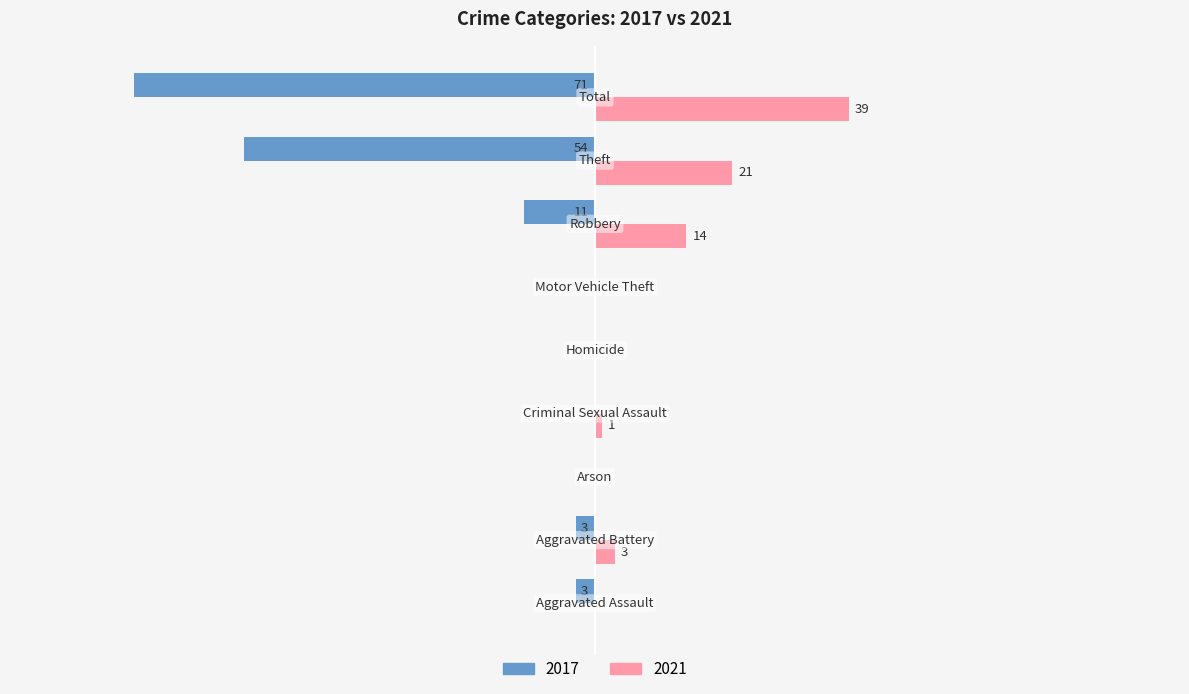

Reading left to right, what are all the values shown in this chart?

2017: Aggravated Assault=-3	Aggravated Battery=-3	Arson=0	Criminal Sexual Assault=0	Homicide=0	Motor Vehicle Theft=0	Robbery=-11	Theft=-54	Total=-71
2021: Aggravated Assault=0	Aggravated Battery=3	Arson=0	Criminal Sexual Assault=1	Homicide=0	Motor Vehicle Theft=0	Robbery=14	Theft=21	Total=39